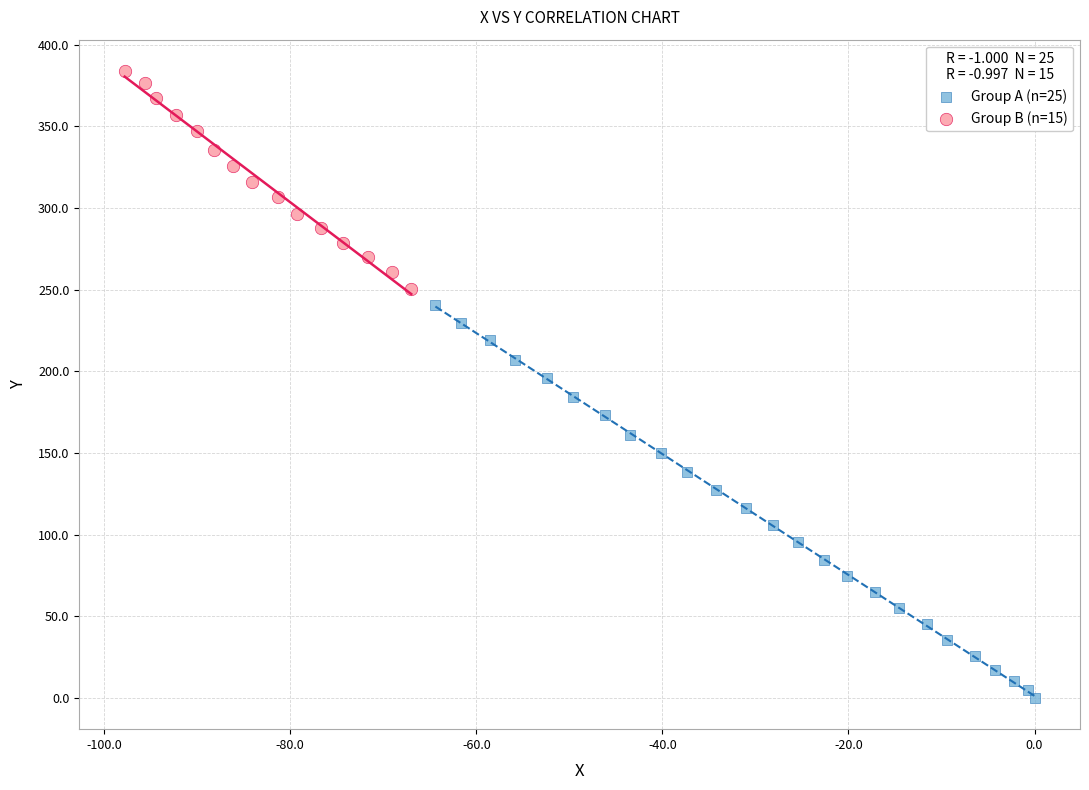

Which series has the largest Y range (max minus min)?

Group A (n=25)